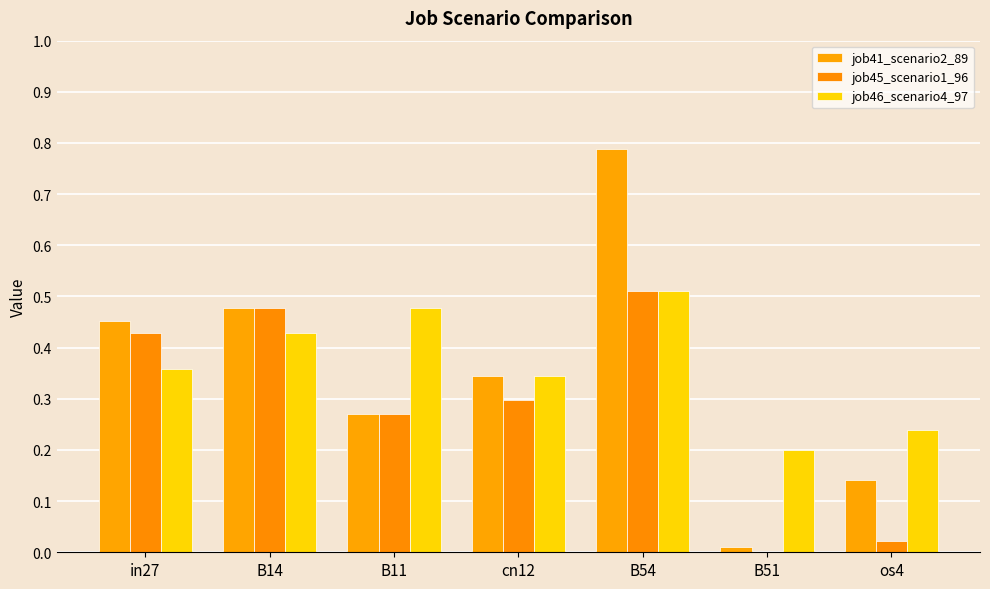

What is the difference between the job45_scenario1_96 values at B11 and B51?

0.3